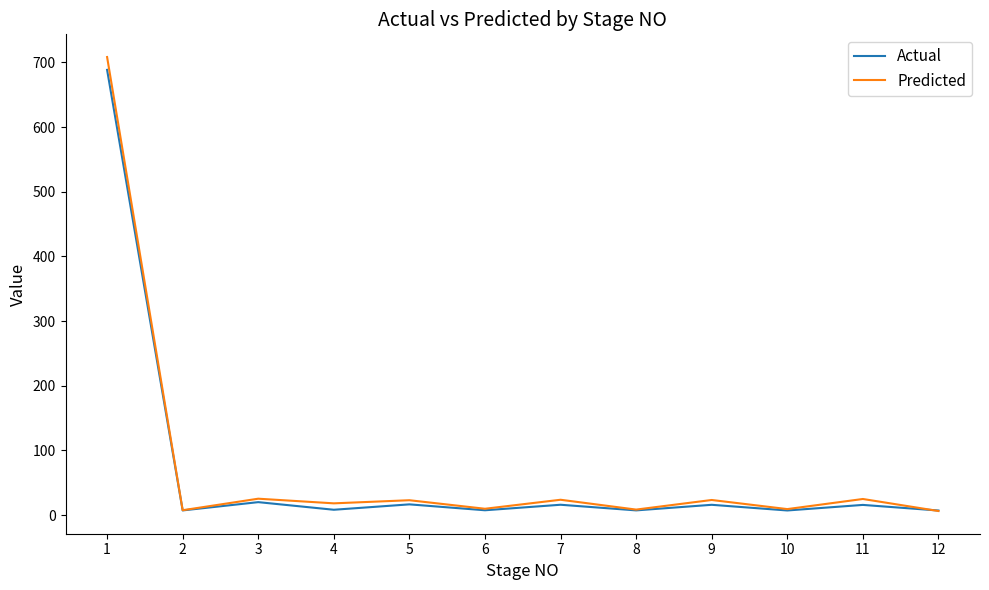

Which series has the widest spread of values?

Predicted